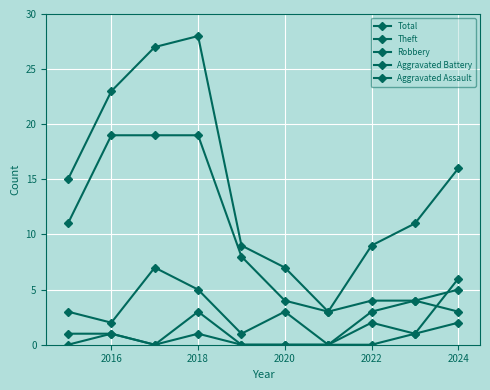

Does the chart have visible grid lines?

Yes